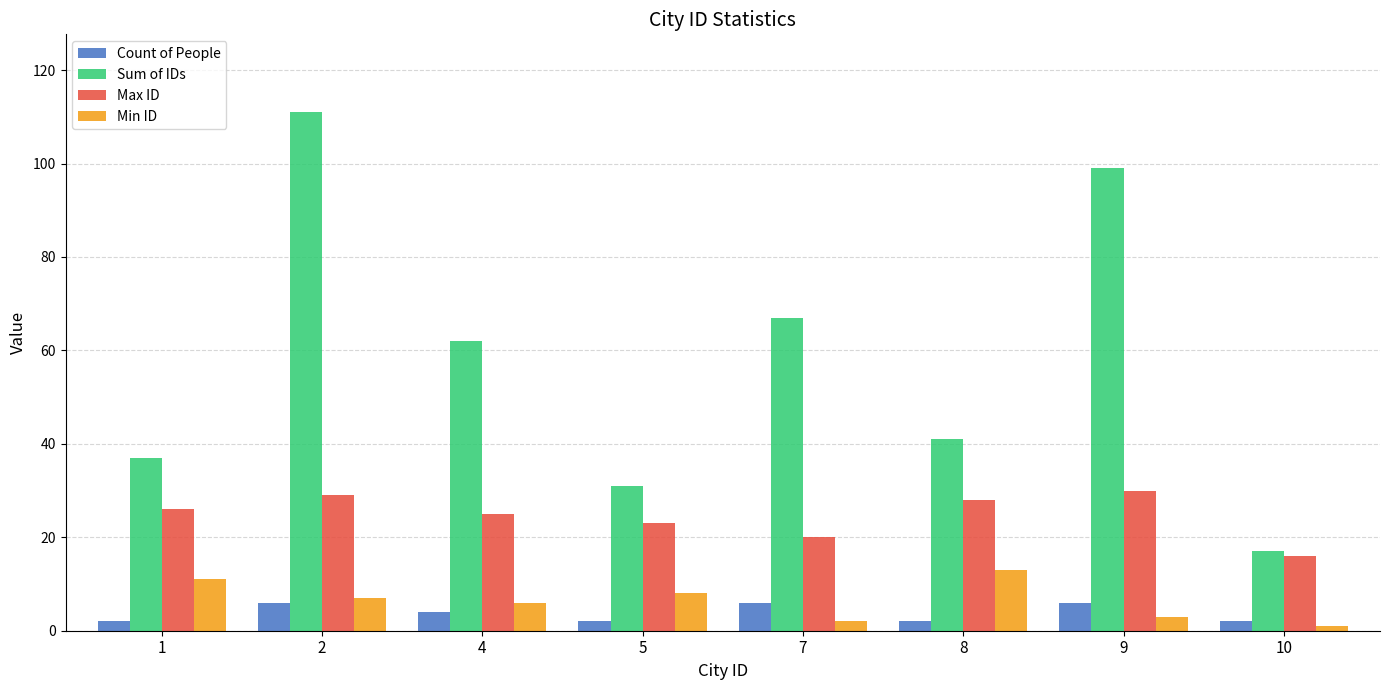

Which series has the widest spread of values?

Sum of IDs